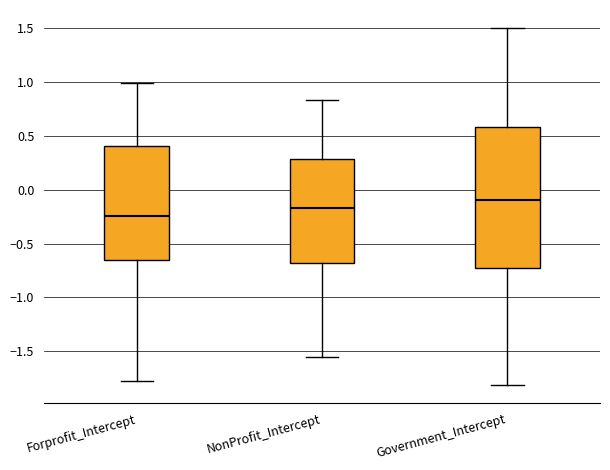

Reading left to right, transcribe this box plot: for each box, give where its median line is, the range the box spans, and where its two whiskers end, as read against the y-axis. The values are not printed on the chart, so give them approximately, as read against the axis.

Forprofit_Intercept: median -0.25, box -0.65 to 0.40, whiskers -1.80 to 1.00
NonProfit_Intercept: median -0.15, box -0.70 to 0.30, whiskers -1.55 to 0.85
Government_Intercept: median -0.10, box -0.70 to 0.60, whiskers -1.80 to 1.50